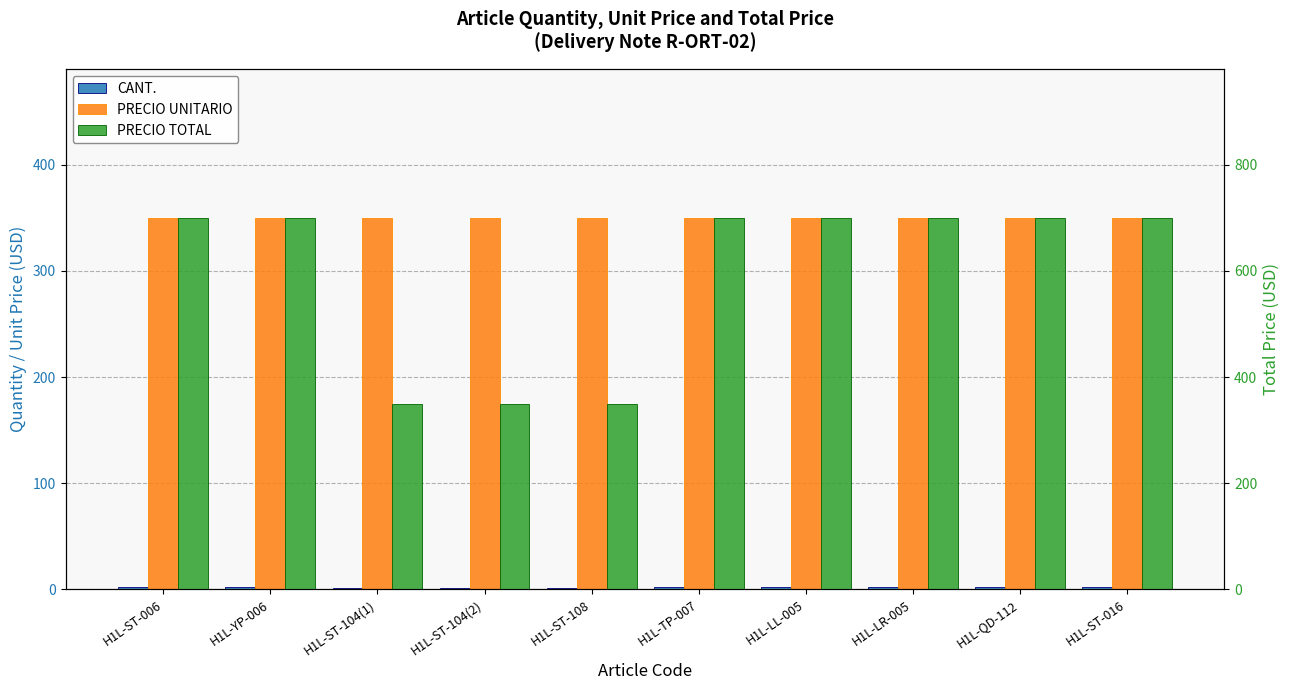

Which series has the widest spread of values?

PRECIO TOTAL